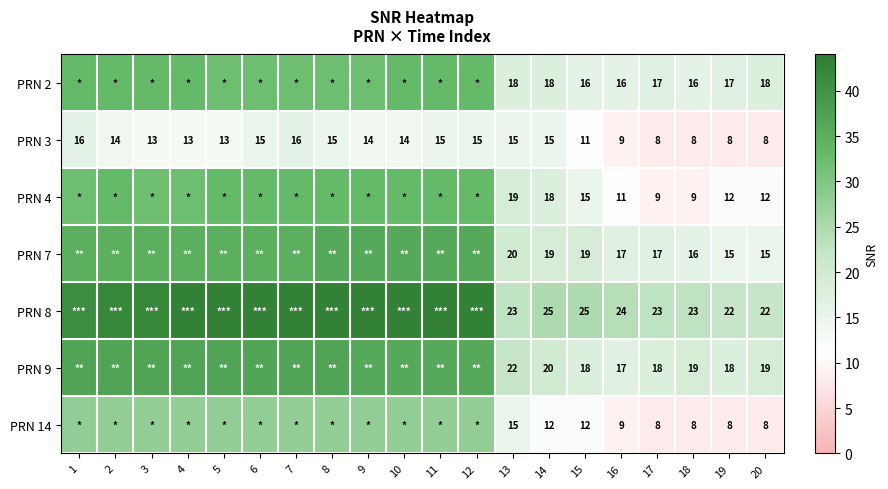

At how many categories does at least one series exceed 41?

11